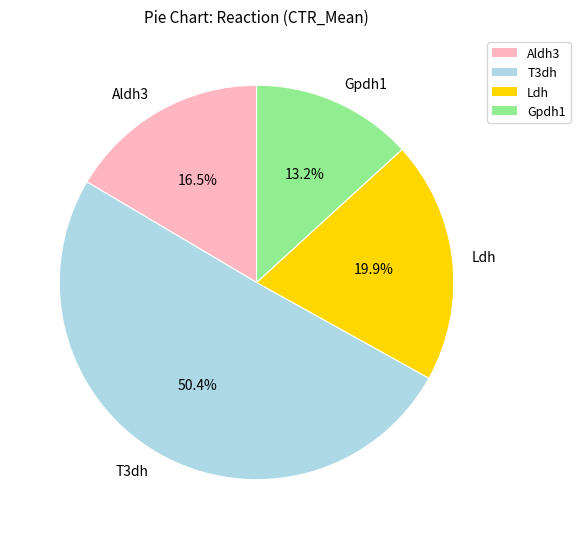

Is it true that T3dh is 50% of the pie?

True